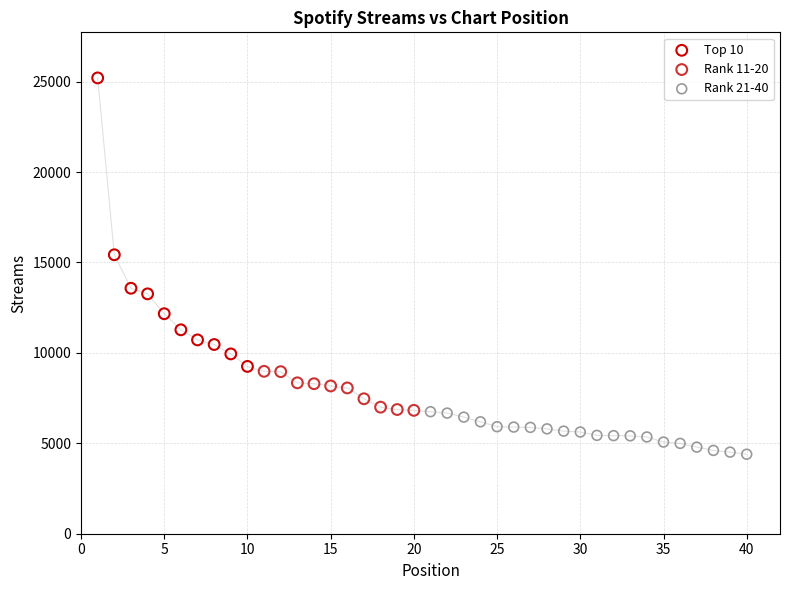

Which series contains the lowest Y value?

Rank 21-40